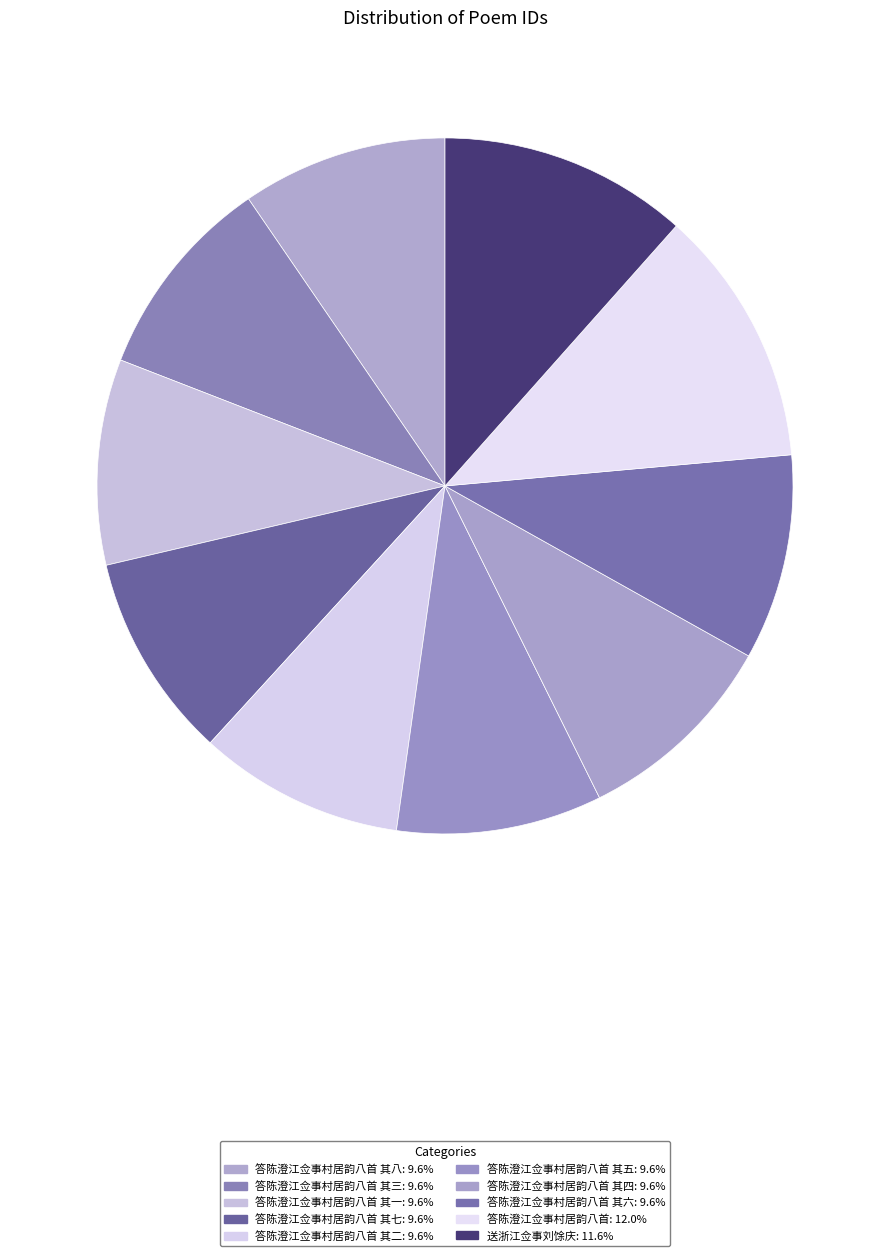

Does any single category account for the majority?

No